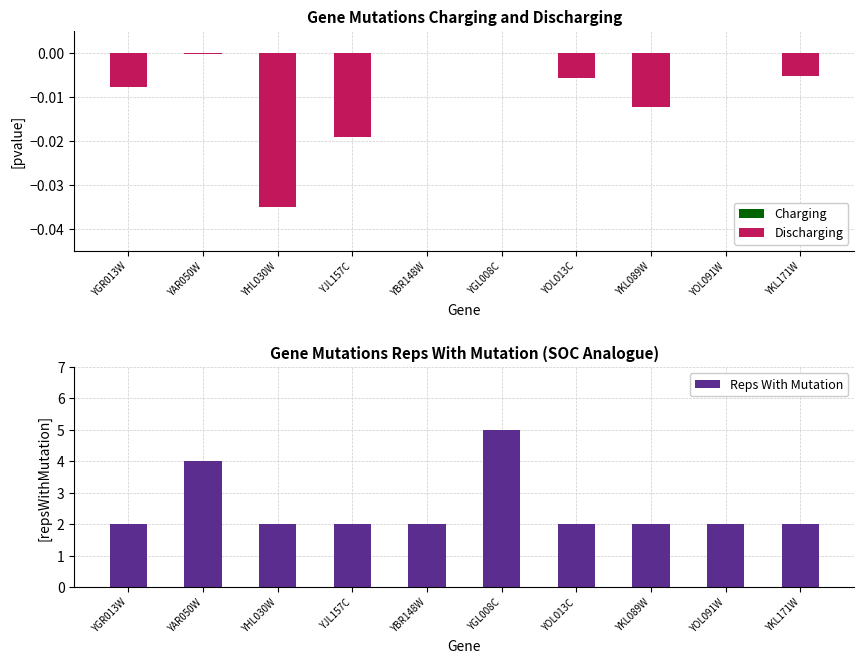

Which series has the widest spread of values?

Reps With Mutation